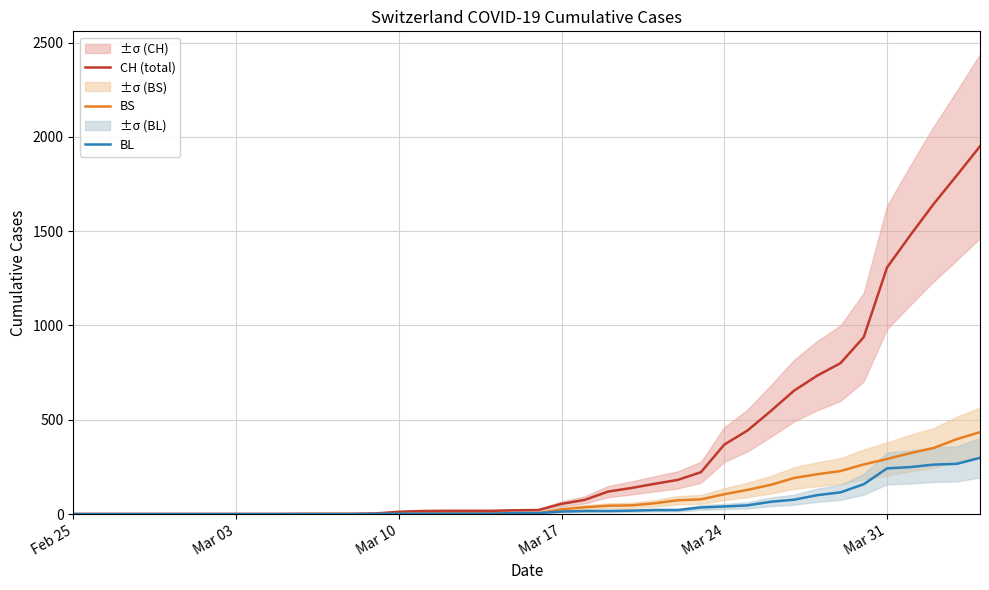

Which category has the lowest value in the BL series?

Feb 25